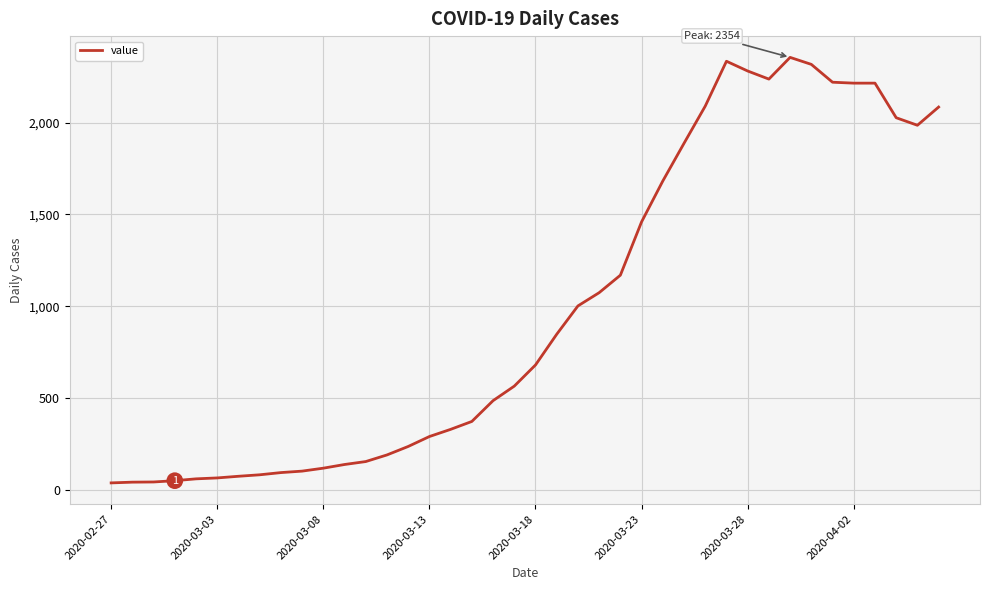

What is the difference between the maximum and minimum values?

2313